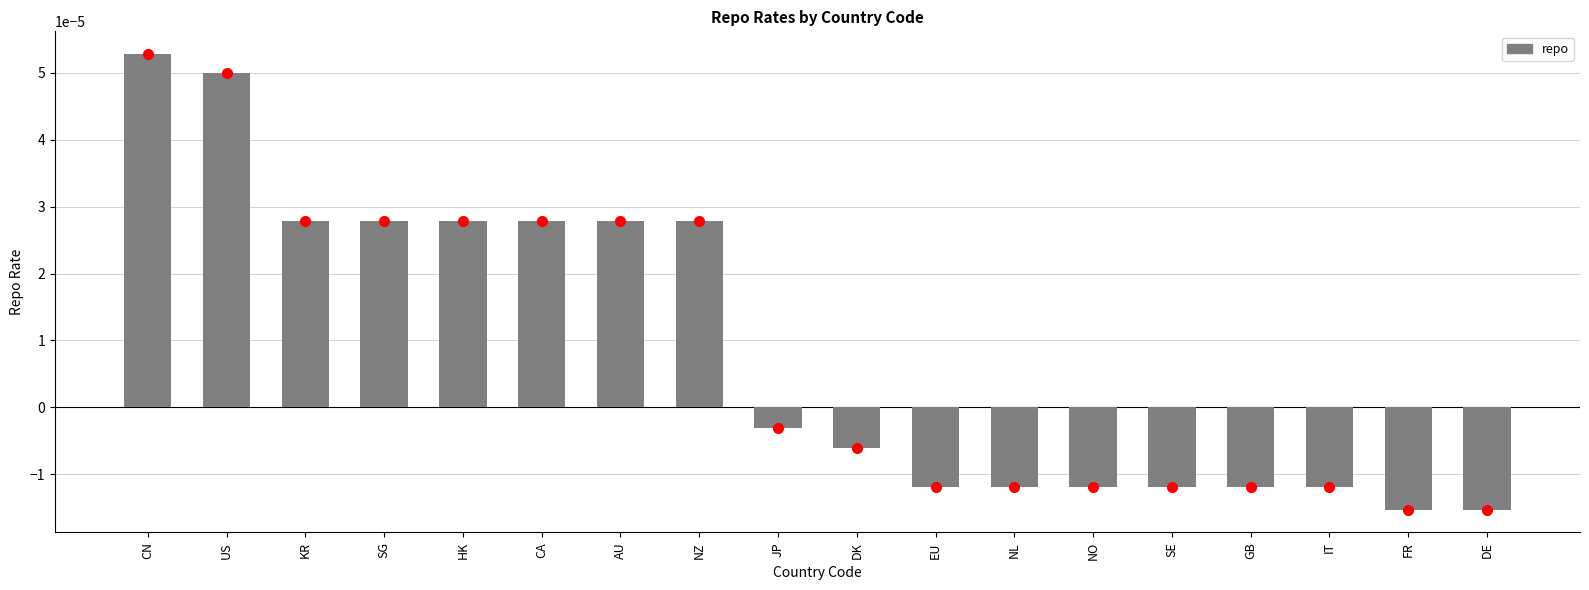

What is the label of the 14th bar from the right?

HK